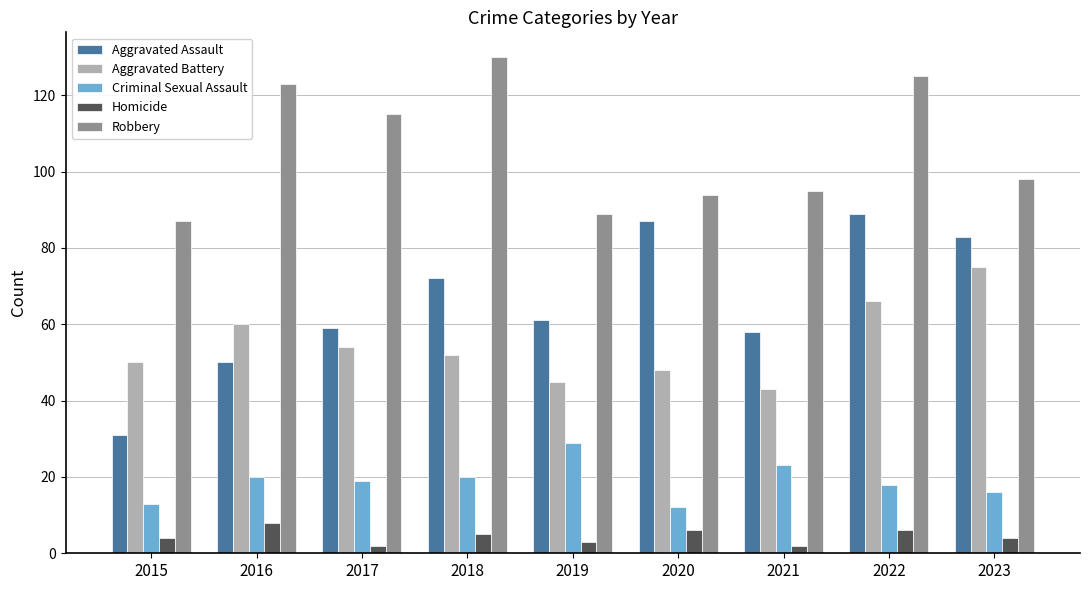

At 2020, list the series in order from smallest to largest.

Homicide, Criminal Sexual Assault, Aggravated Battery, Aggravated Assault, Robbery